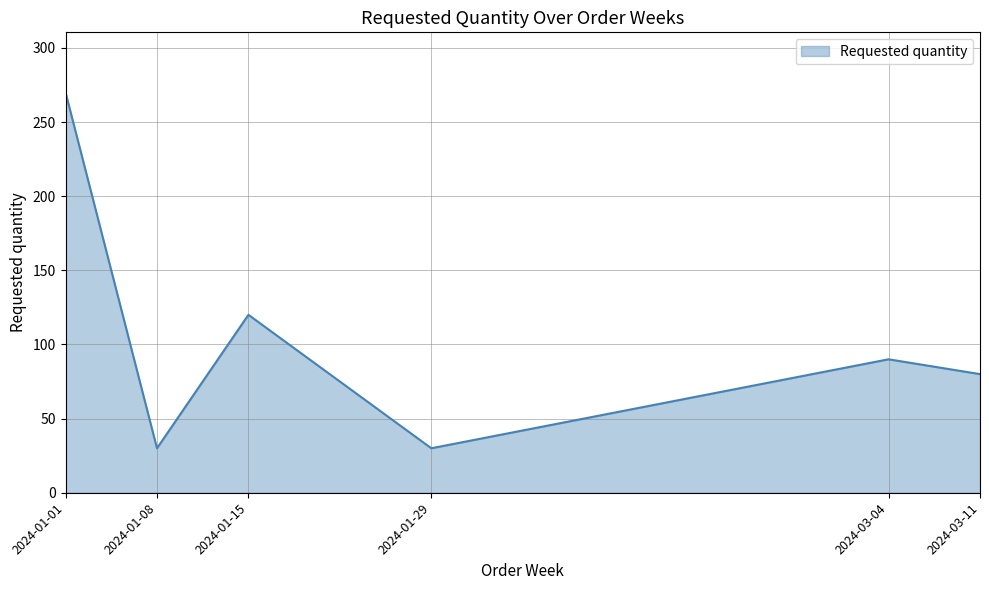

The chart shows a value of 30 at 2024-01-29. True or false?

True